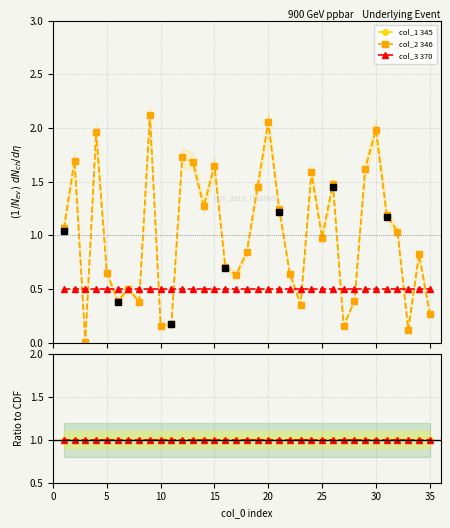

At which label does col_1 reach its peak?

9